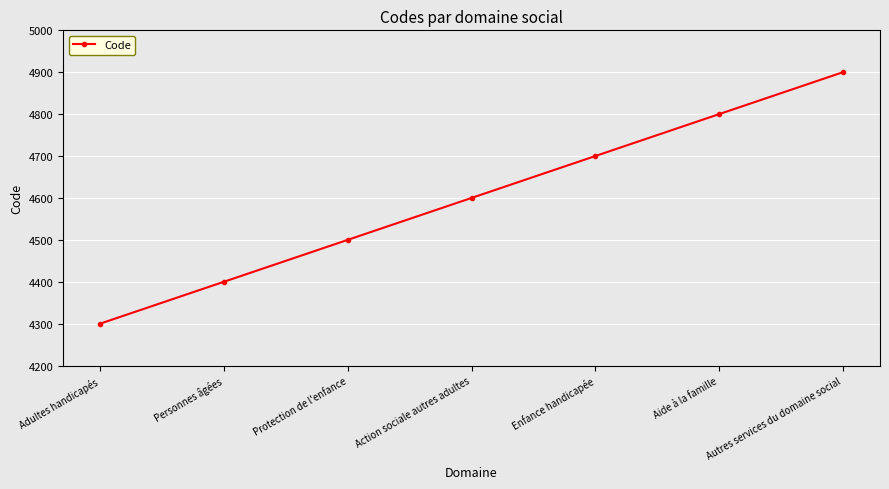

How many lines are shown in the chart?

1